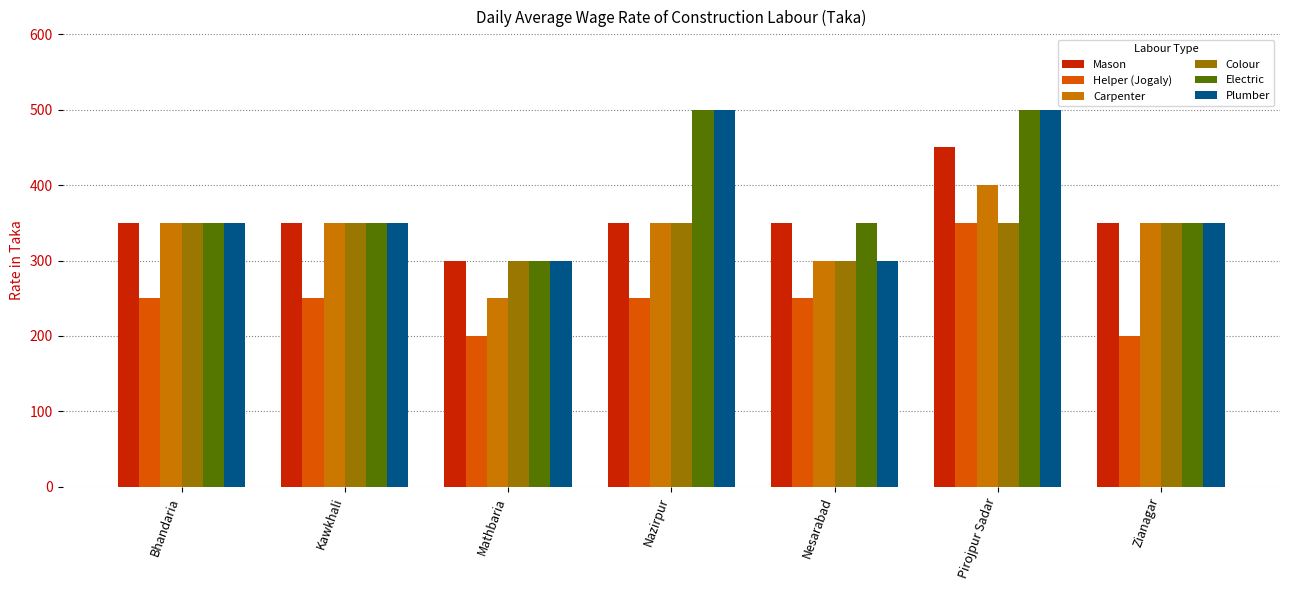

What is the approximate value of Helper (Jogaly) at Zianagar?

200